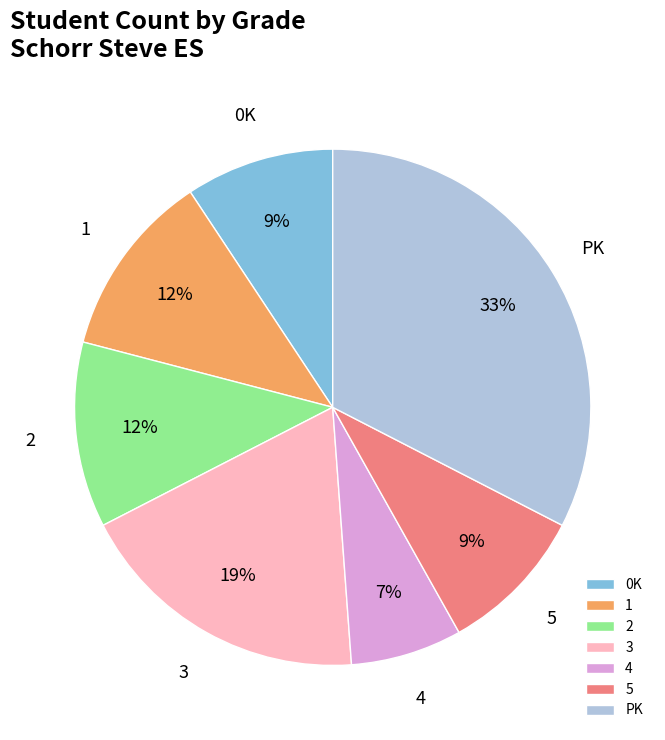

Which slice is the largest?

PK